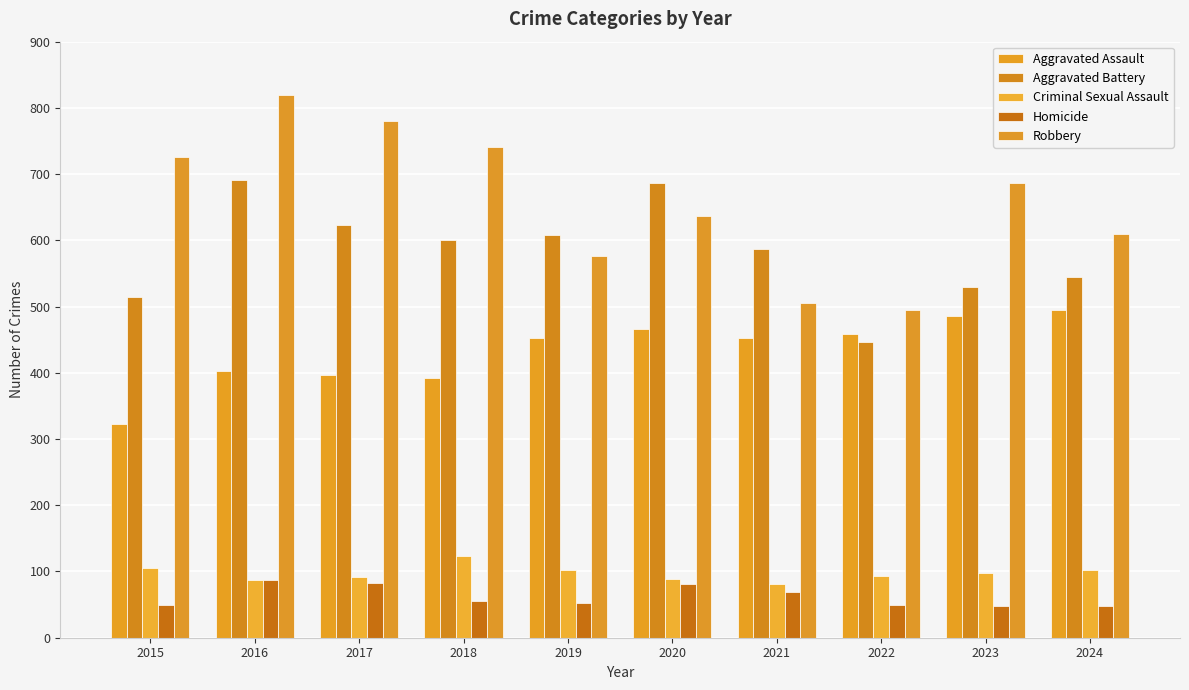

Rank the series by their maximum value, from lowest to highest.

Homicide, Criminal Sexual Assault, Aggravated Assault, Aggravated Battery, Robbery